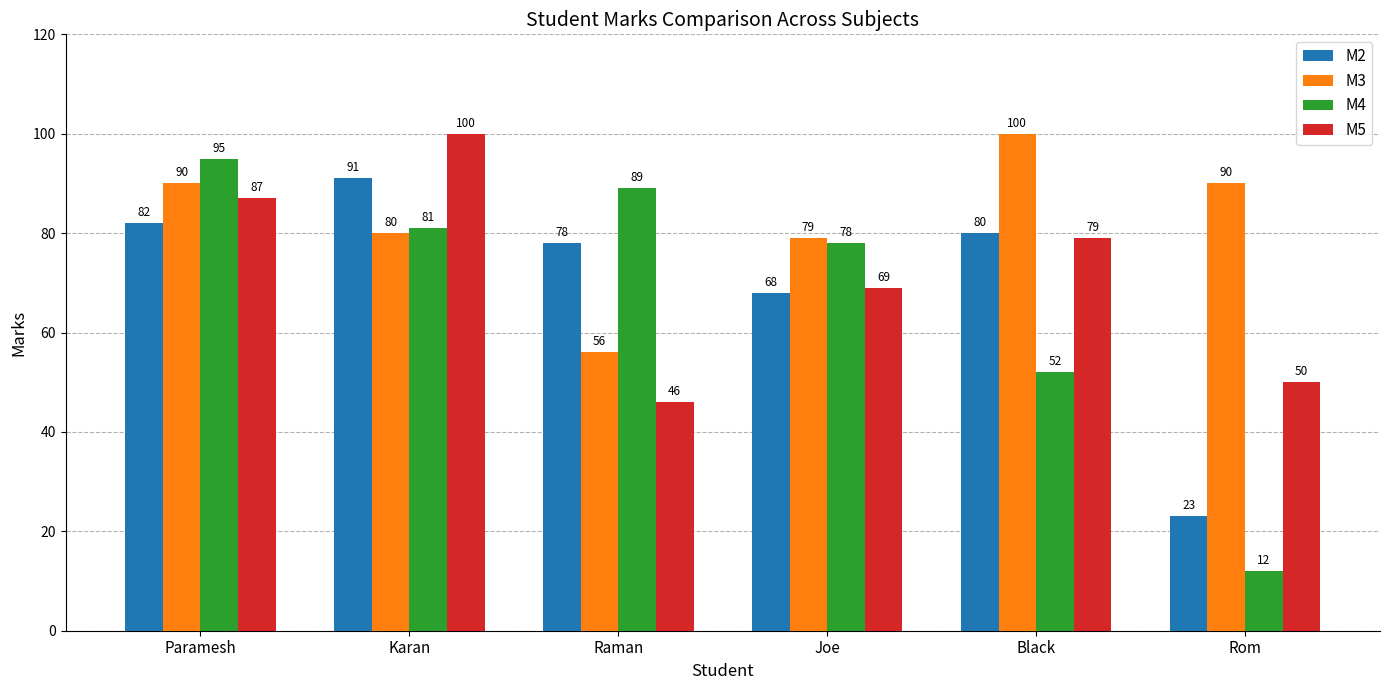

Which category has the lowest value in the M4 series?

Rom